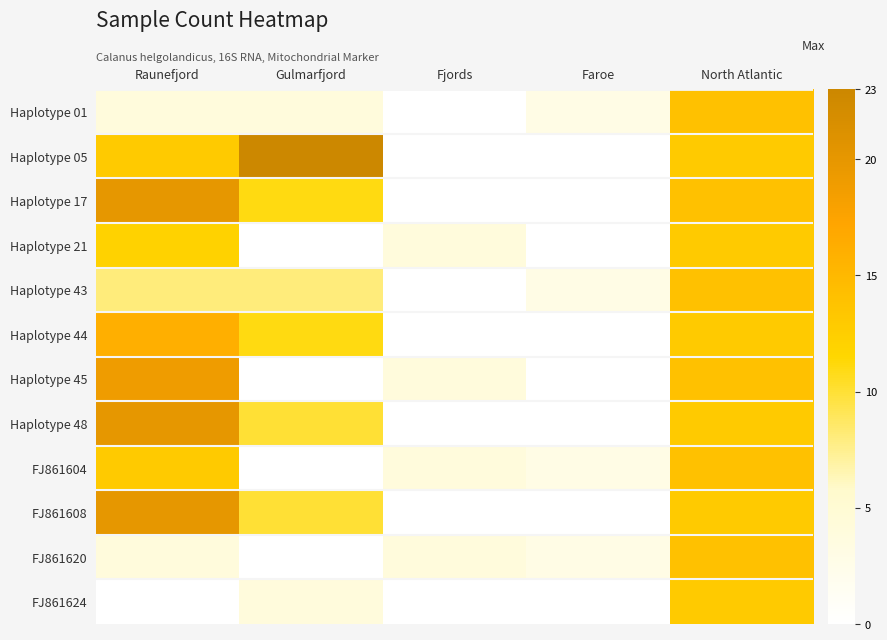

Reading left to right, transcribe all the data shown in this chart.

Haplotype 01: Raunefjord=4	Gulmarfjord=4	Fjords=0	Faroe=3	North Atlantic=14
Haplotype 05: Raunefjord=13	Gulmarfjord=23	Fjords=0	Faroe=0	North Atlantic=13
Haplotype 17: Raunefjord=20	Gulmarfjord=11	Fjords=0	Faroe=0	North Atlantic=14
Haplotype 21: Raunefjord=12	Gulmarfjord=0	Fjords=4	Faroe=0	North Atlantic=13
Haplotype 43: Raunefjord=8	Gulmarfjord=8	Fjords=0	Faroe=3	North Atlantic=14
Haplotype 44: Raunefjord=16	Gulmarfjord=11	Fjords=0	Faroe=0	North Atlantic=13
Haplotype 45: Raunefjord=19	Gulmarfjord=0	Fjords=4	Faroe=0	North Atlantic=14
Haplotype 48: Raunefjord=20	Gulmarfjord=10	Fjords=0	Faroe=0	North Atlantic=13
FJ861604: Raunefjord=13	Gulmarfjord=0	Fjords=4	Faroe=3	North Atlantic=14
FJ861608: Raunefjord=20	Gulmarfjord=10	Fjords=0	Faroe=0	North Atlantic=13
FJ861620: Raunefjord=4	Gulmarfjord=0	Fjords=4	Faroe=3	North Atlantic=14
FJ861624: Raunefjord=0	Gulmarfjord=4	Fjords=0	Faroe=0	North Atlantic=13